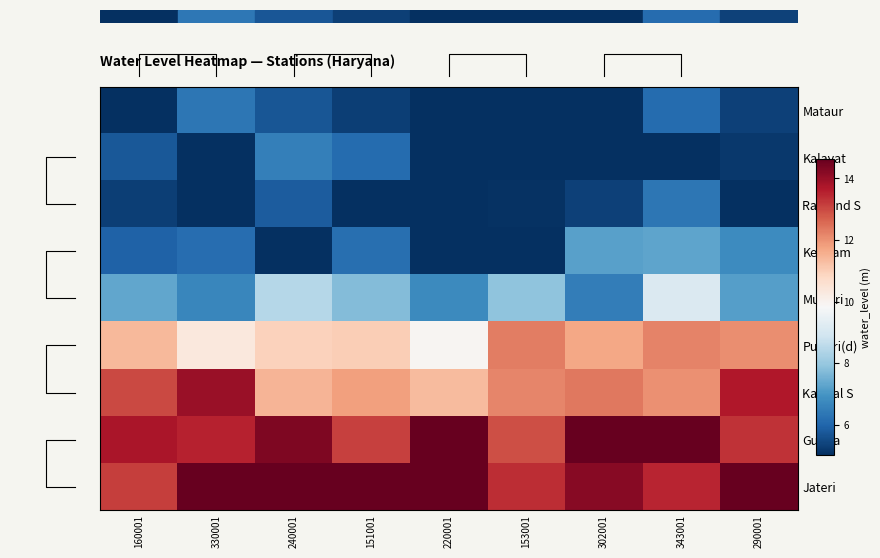

How many distinct data groups are displayed?

9